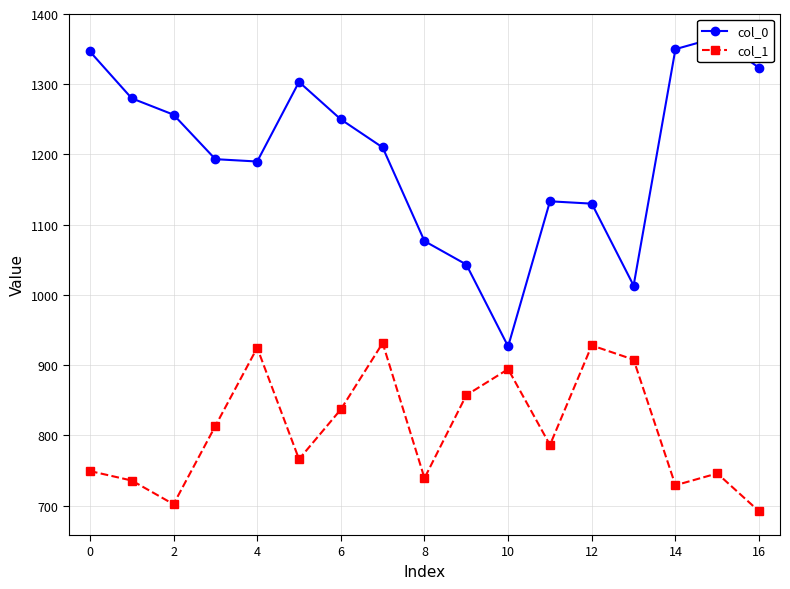

True or false: col_1 has a value of 160.9 at 11.

False